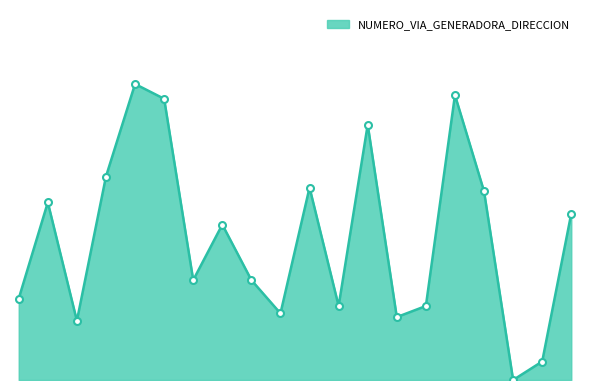

Is this an area chart (filled region under the line)?

Yes